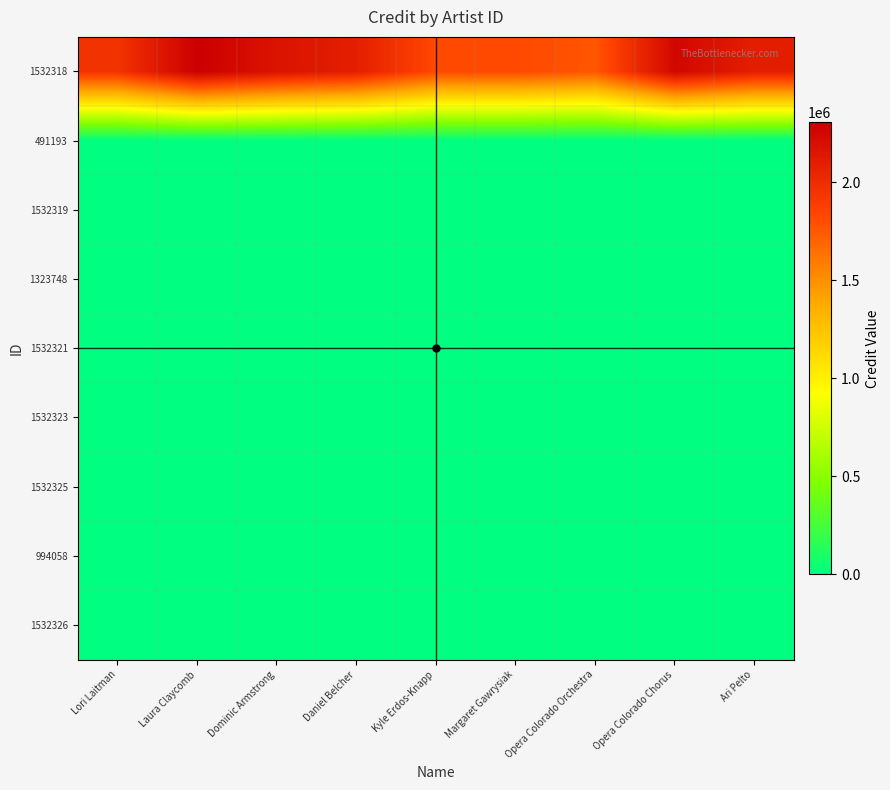

Reading left to right, extract all data points from this chart.

1532318: Lori Laitman=1955980.6	Laura Claycomb=2307299.2	Dominic Armstrong=2173935.8	Daniel Belcher=2092635.4	Kyle Erdos-Knapp=1822738.5	Margaret Gawrysiak=1822723.8	Opera Colorado Orchestra=1763023.3	Opera Colorado Chorus=2255752.6	Ari Pelto=2094133.2
491193: Lori Laitman=0.0	Laura Claycomb=0.0	Dominic Armstrong=0.0	Daniel Belcher=0.0	Kyle Erdos-Knapp=0.0	Margaret Gawrysiak=0.0	Opera Colorado Orchestra=0.0	Opera Colorado Chorus=0.0	Ari Pelto=0.0
1532319: Lori Laitman=0.0	Laura Claycomb=0.0	Dominic Armstrong=0.0	Daniel Belcher=0.0	Kyle Erdos-Knapp=0.0	Margaret Gawrysiak=0.0	Opera Colorado Orchestra=0.0	Opera Colorado Chorus=0.0	Ari Pelto=0.0
1323748: Lori Laitman=0.0	Laura Claycomb=0.0	Dominic Armstrong=0.0	Daniel Belcher=0.0	Kyle Erdos-Knapp=0.0	Margaret Gawrysiak=0.0	Opera Colorado Orchestra=0.0	Opera Colorado Chorus=0.0	Ari Pelto=0.0
1532321: Lori Laitman=0.0	Laura Claycomb=0.0	Dominic Armstrong=0.0	Daniel Belcher=0.0	Kyle Erdos-Knapp=0.0	Margaret Gawrysiak=0.0	Opera Colorado Orchestra=0.0	Opera Colorado Chorus=0.0	Ari Pelto=0.0
1532323: Lori Laitman=0.0	Laura Claycomb=0.0	Dominic Armstrong=0.0	Daniel Belcher=0.0	Kyle Erdos-Knapp=0.0	Margaret Gawrysiak=0.0	Opera Colorado Orchestra=0.0	Opera Colorado Chorus=0.0	Ari Pelto=0.0
1532325: Lori Laitman=0.0	Laura Claycomb=0.0	Dominic Armstrong=0.0	Daniel Belcher=0.0	Kyle Erdos-Knapp=0.0	Margaret Gawrysiak=0.0	Opera Colorado Orchestra=0.0	Opera Colorado Chorus=0.0	Ari Pelto=0.0
994058: Lori Laitman=0.0	Laura Claycomb=0.0	Dominic Armstrong=0.0	Daniel Belcher=0.0	Kyle Erdos-Knapp=0.0	Margaret Gawrysiak=0.0	Opera Colorado Orchestra=0.0	Opera Colorado Chorus=0.0	Ari Pelto=0.0
1532326: Lori Laitman=0.0	Laura Claycomb=0.0	Dominic Armstrong=0.0	Daniel Belcher=0.0	Kyle Erdos-Knapp=0.0	Margaret Gawrysiak=0.0	Opera Colorado Orchestra=0.0	Opera Colorado Chorus=0.0	Ari Pelto=0.0